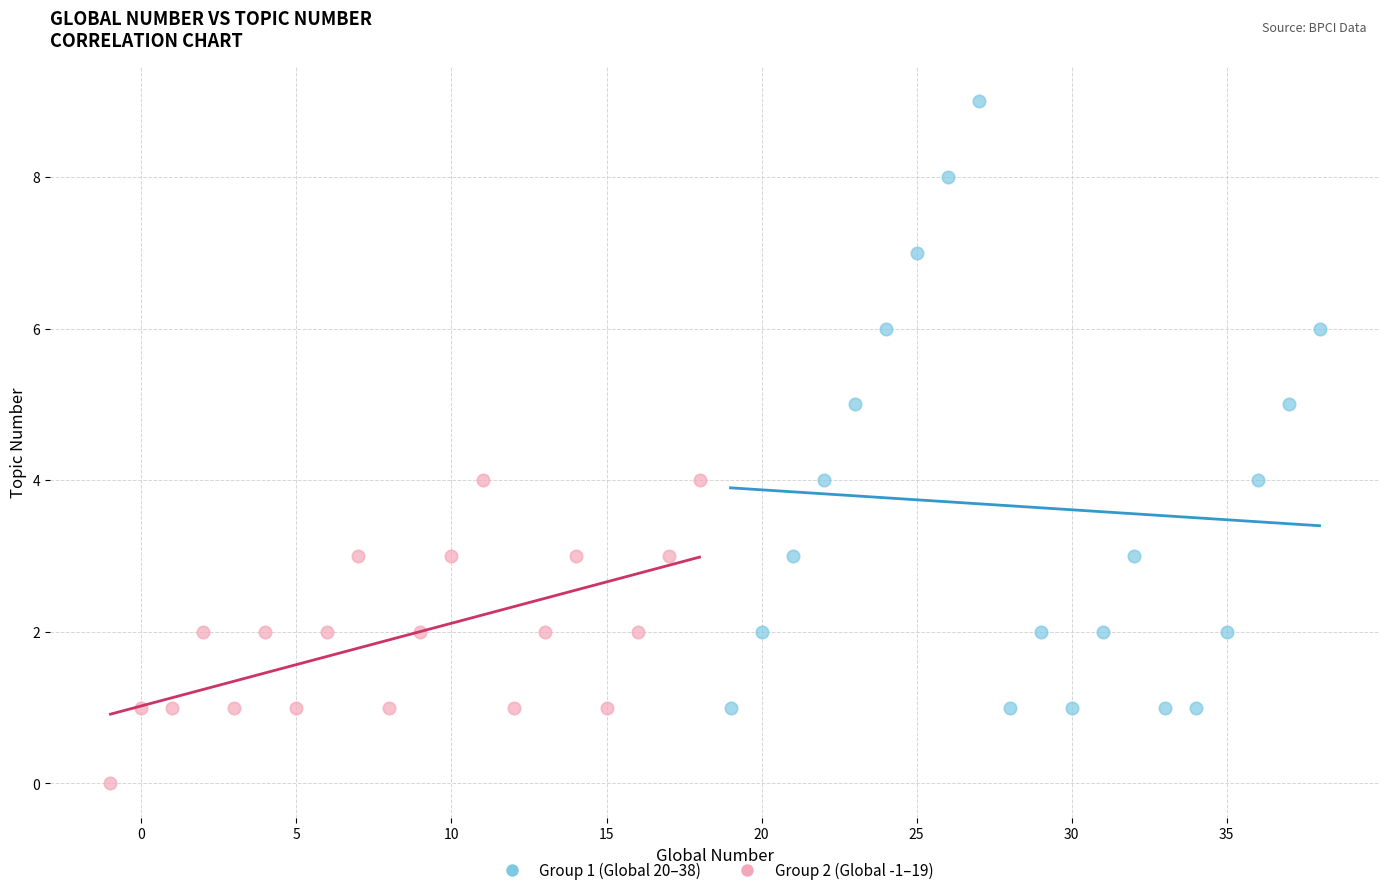

Which series has the widest spread of Y values?

Group 1 (Global 20–38)